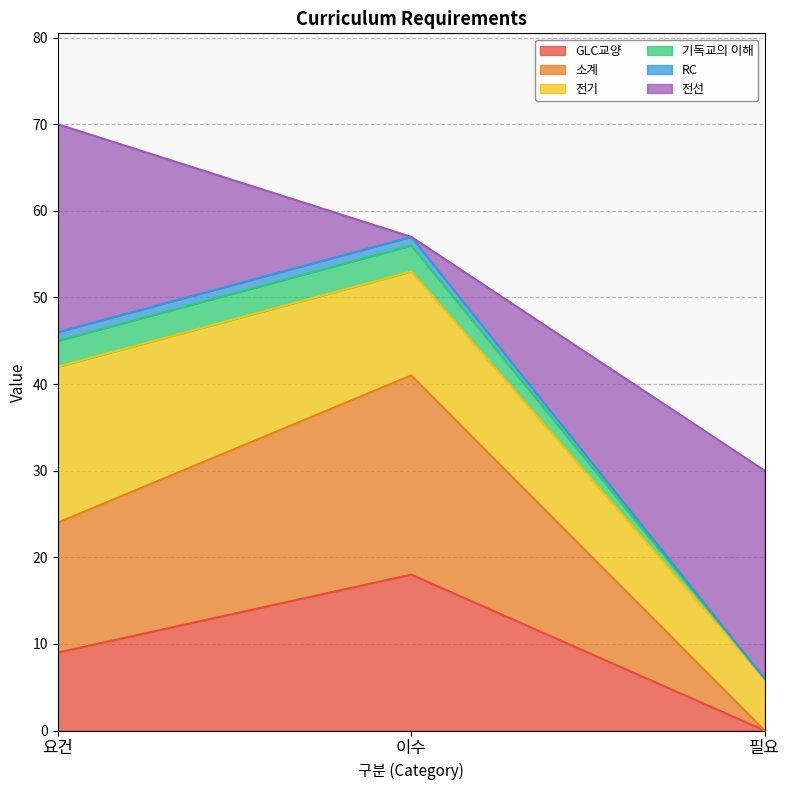

What are all the series names shown in the legend?

GLC교양, 소계, 전기, 기독교의 이해, RC, 전선